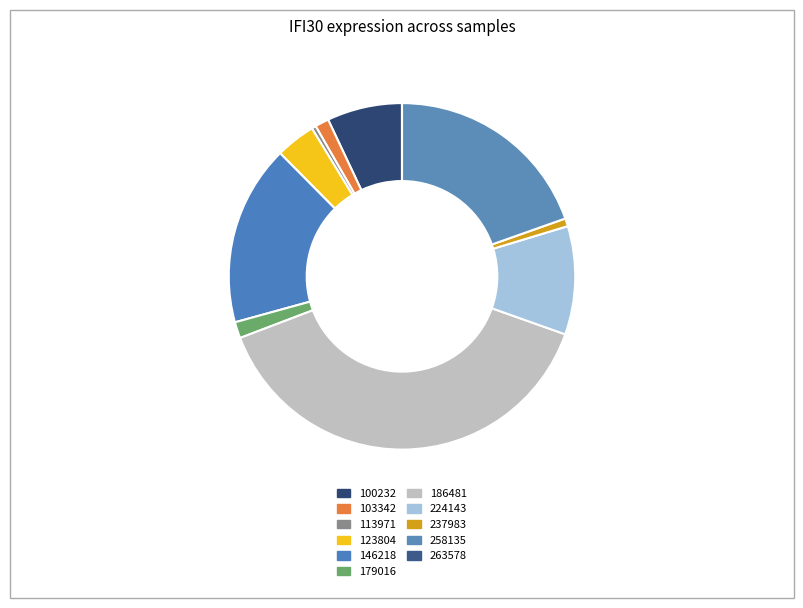

What portion of the pie excludes 263578?

100.0%